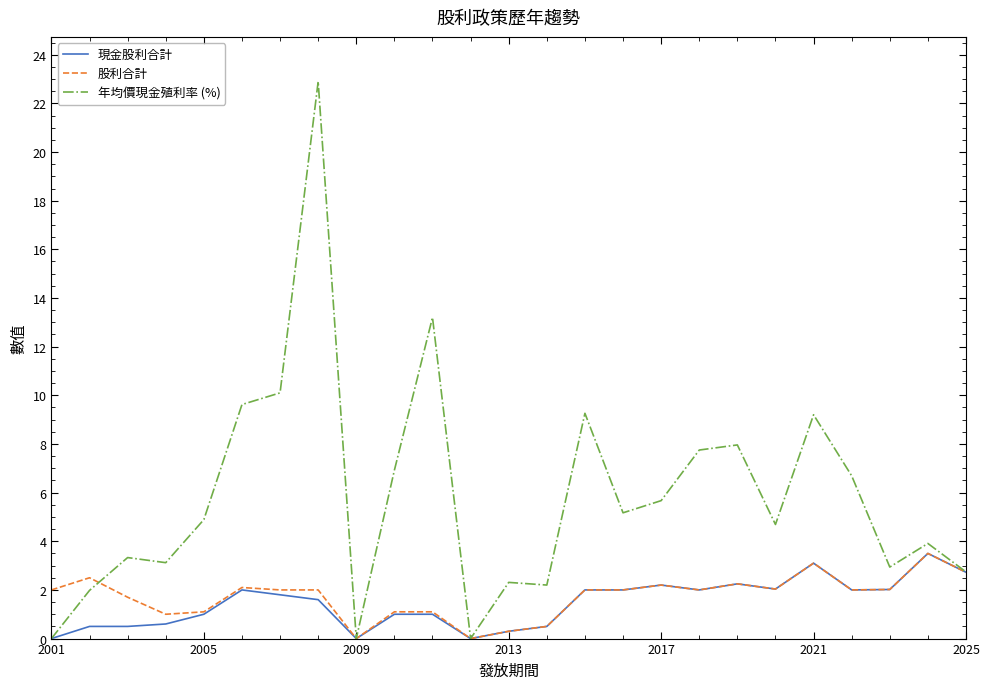

What is the greatest value displayed?

22.9